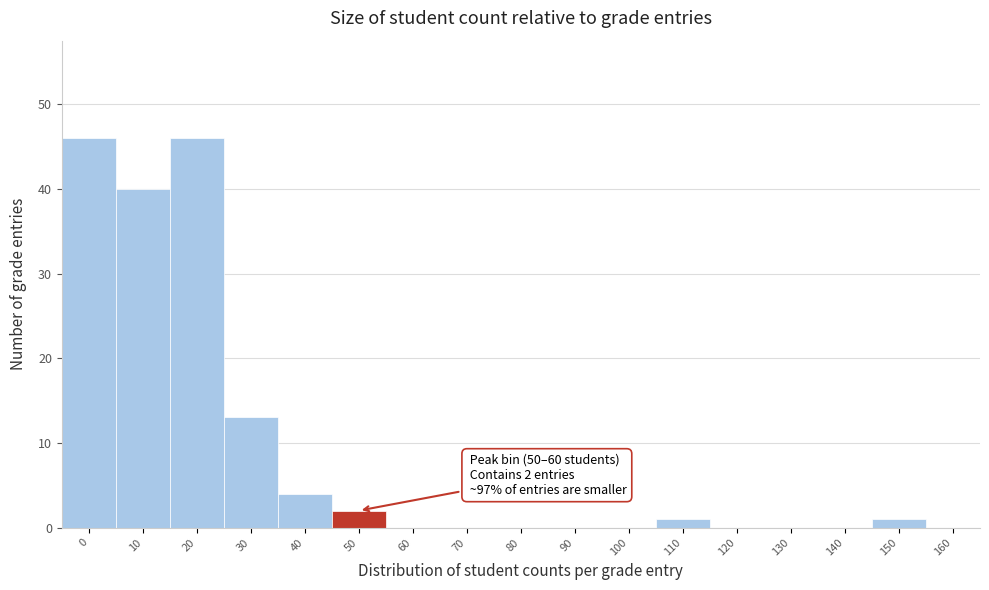

Reading left to right, extract all data points from this chart.

0=46	10=40	20=46	30=13	40=4	50=2	60=0	70=0	80=0	90=0	100=0	110=1	120=0	130=0	140=0	150=1	160=0